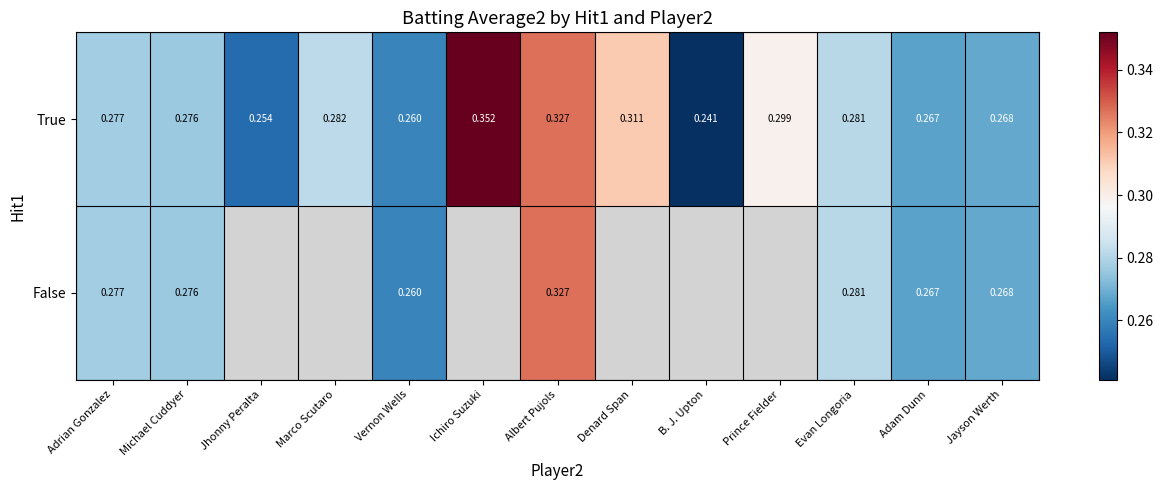

What is the greatest value displayed?

0.4